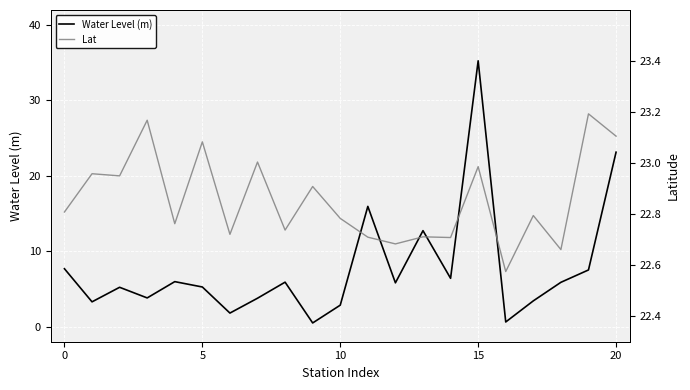

Is the value of Lat at 19 greater than the value of Water Level (m) at 20?

Yes